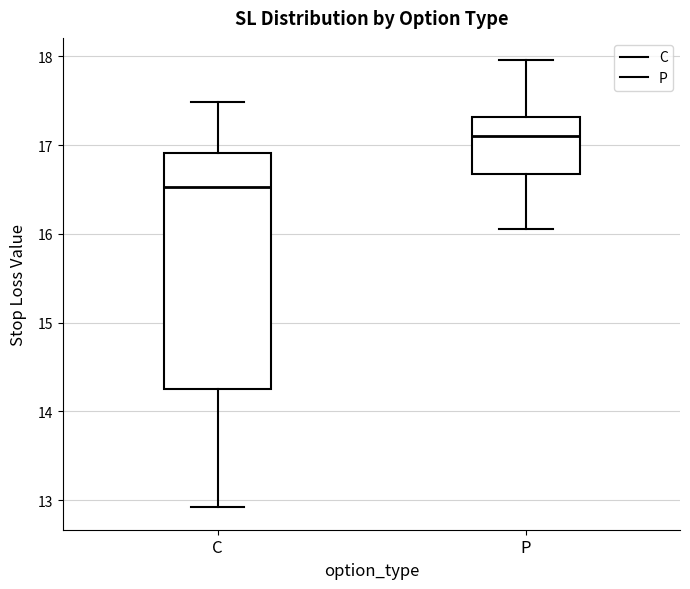

Which box's median line is the highest?

P